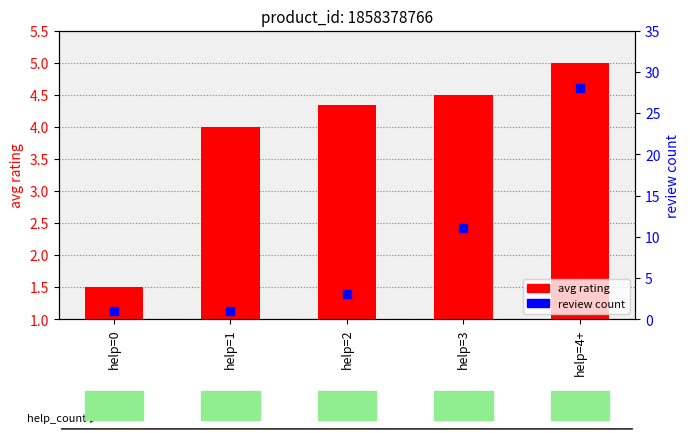

At how many categories does at least one series exceed 17?

1